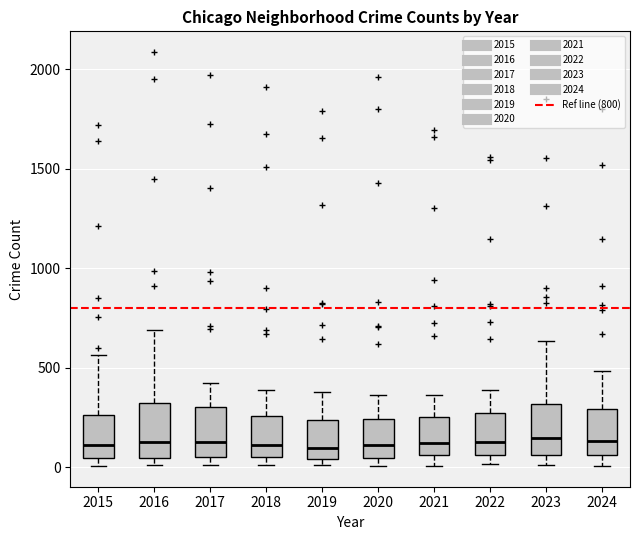

Where does the median line of the box at x = 2022 sit on the y-axis? The values are not printed on the chart, so give them approximately, as read against the axis.

100